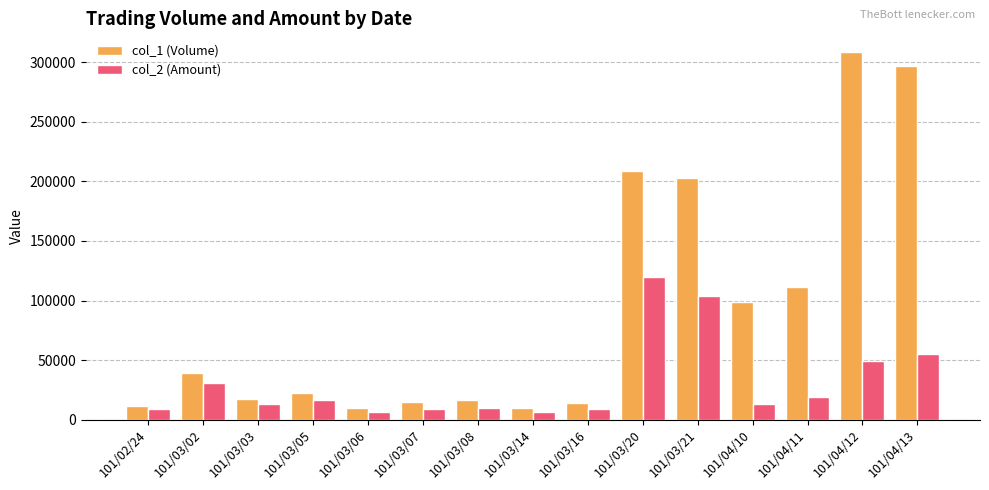

How many data points in col_1 (Volume) are less than 22000?

7